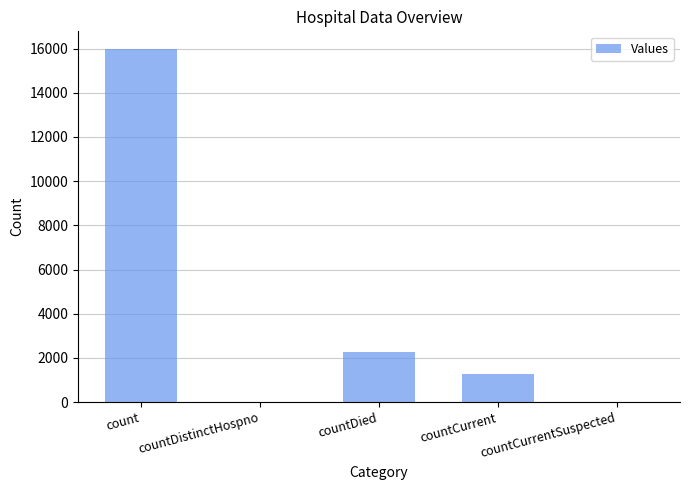

At which label is the value closest to 7989?

countDied